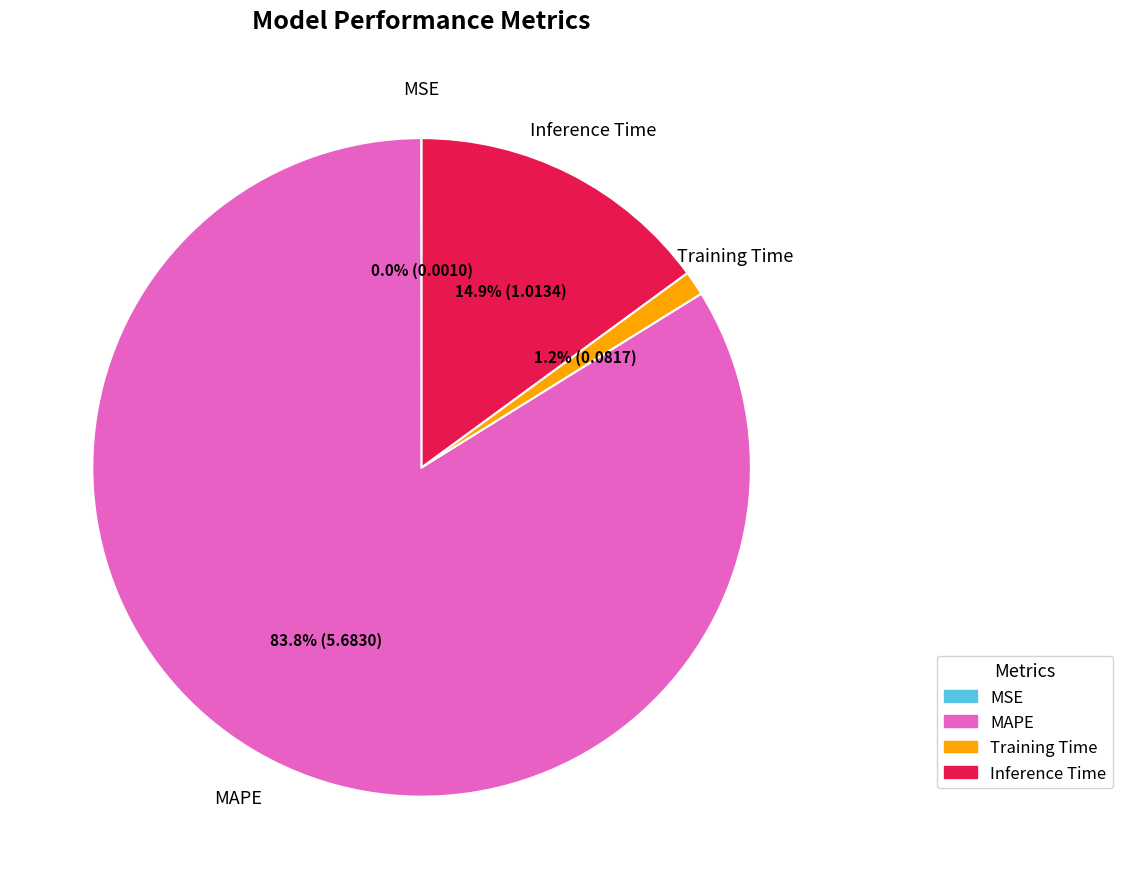

Which slice is the largest?

MAPE